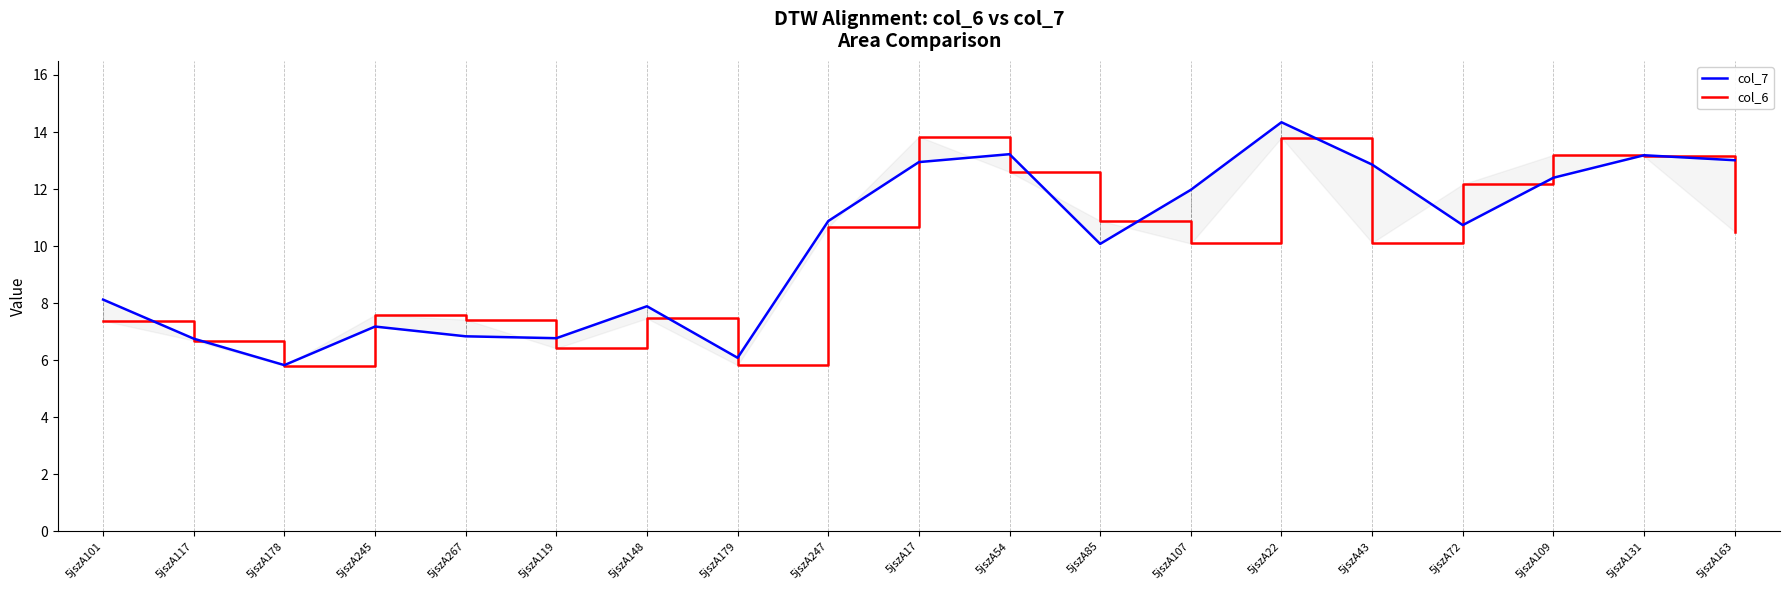

What is the lowest value of the col_7 series?

5.8